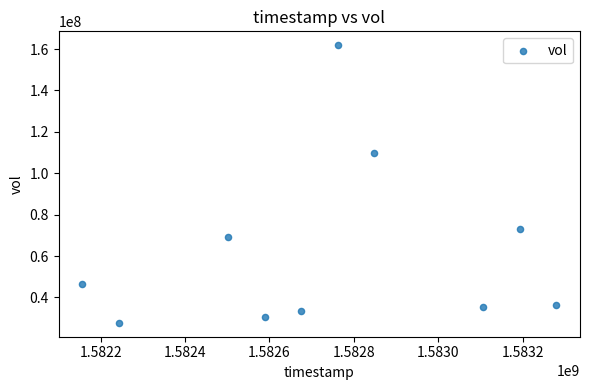

What is the range of Y values (max minus min)?

134120400